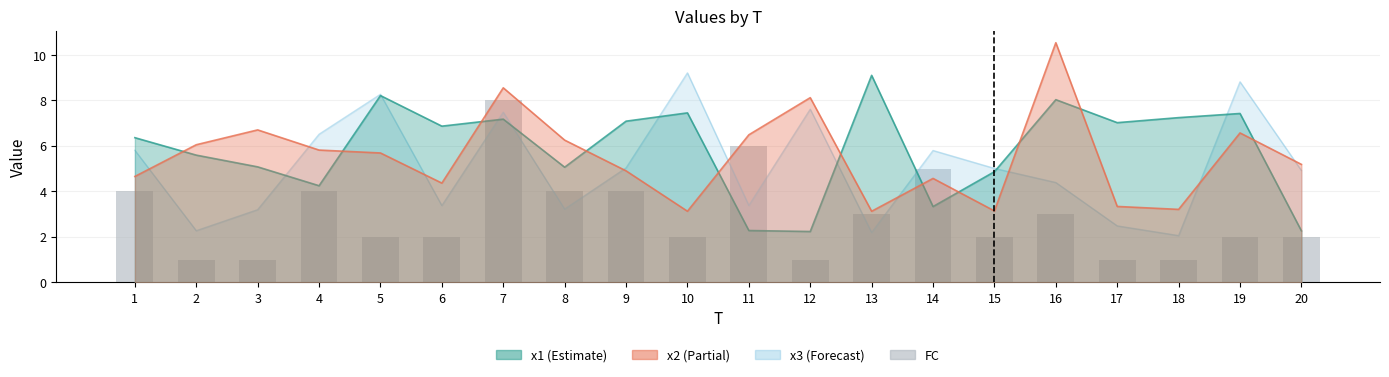

Does the chart contain stacked bars?

No